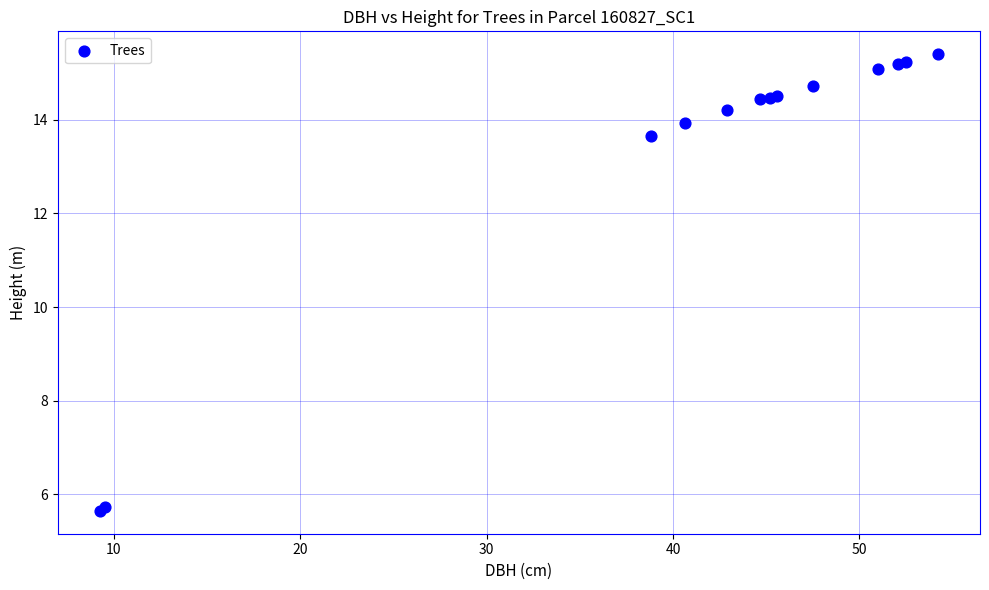

What Y value in the scatter plot is closest to 10?

13.7